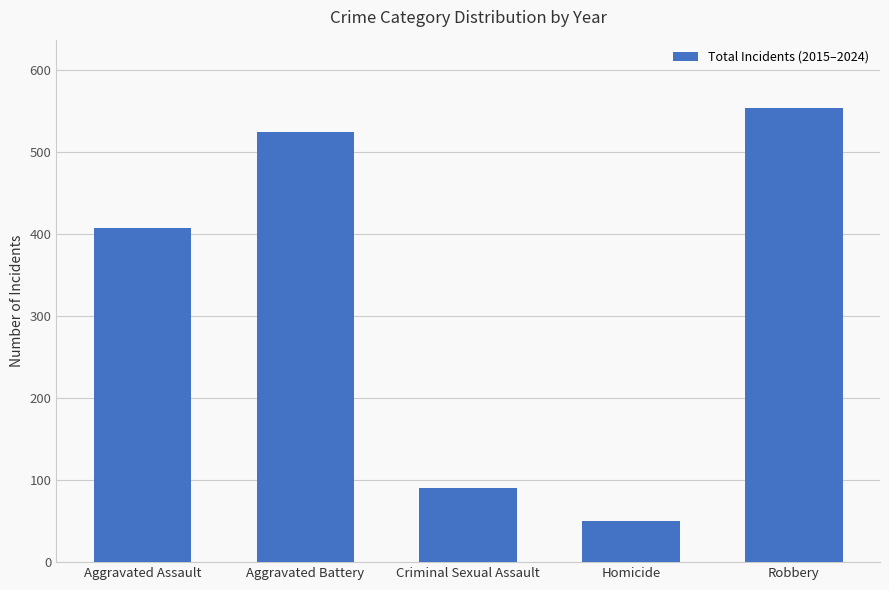

How many values are below 408?

2